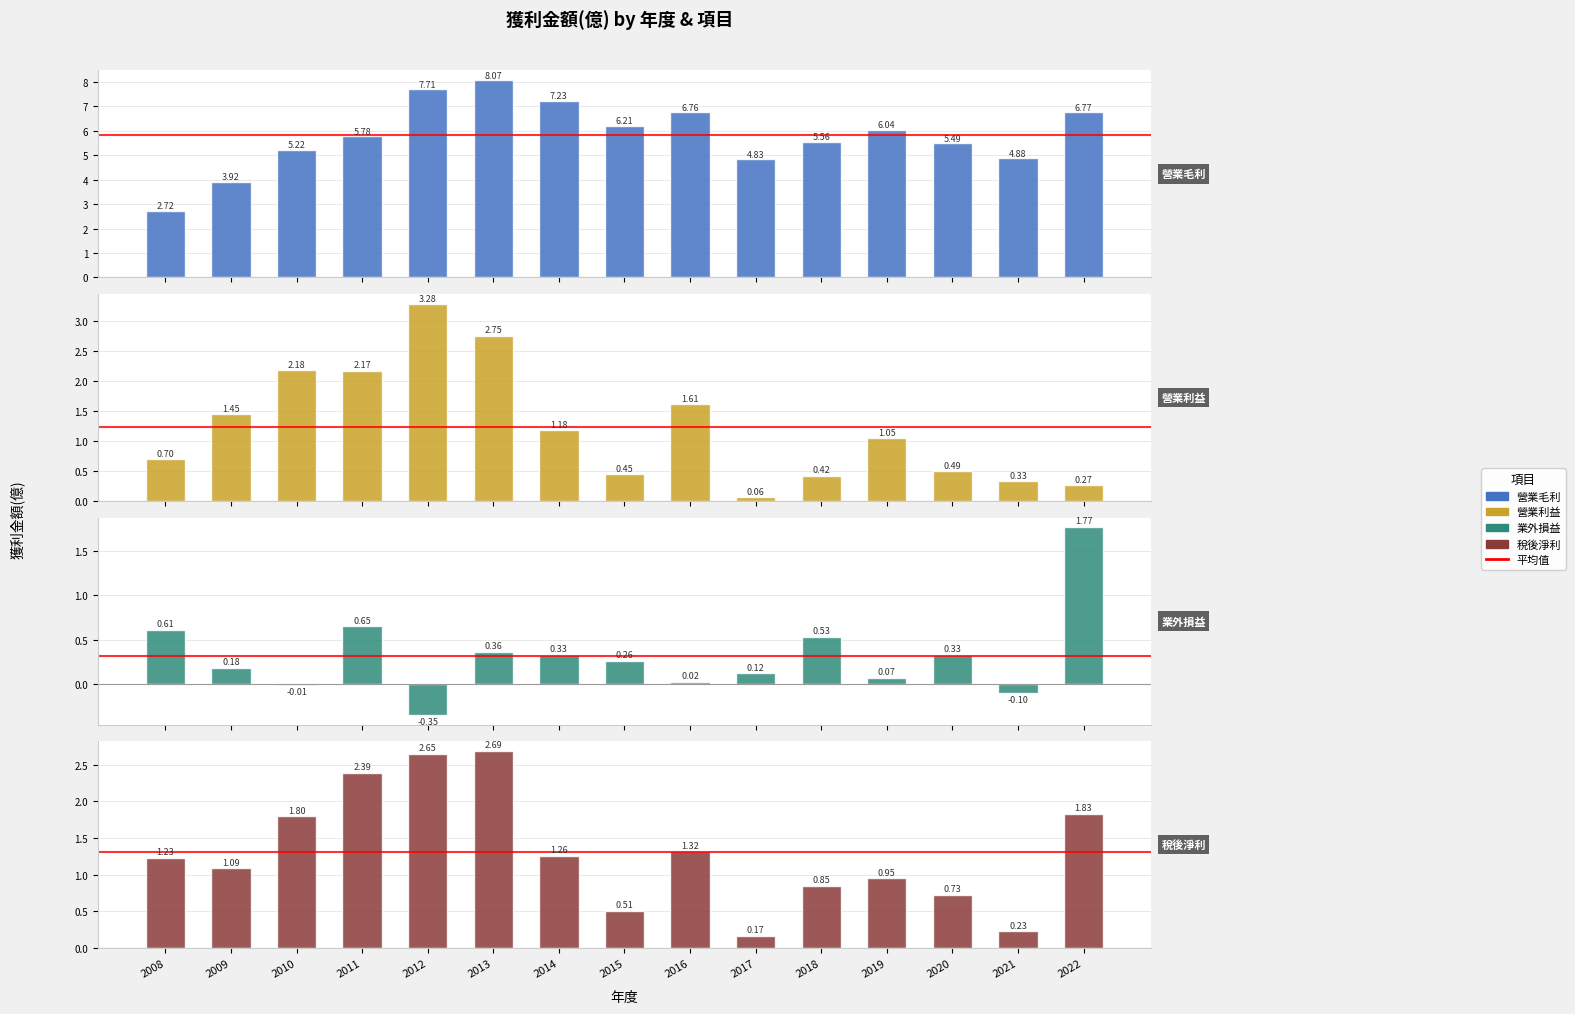

Which series has the largest range (max minus min)?

營業毛利